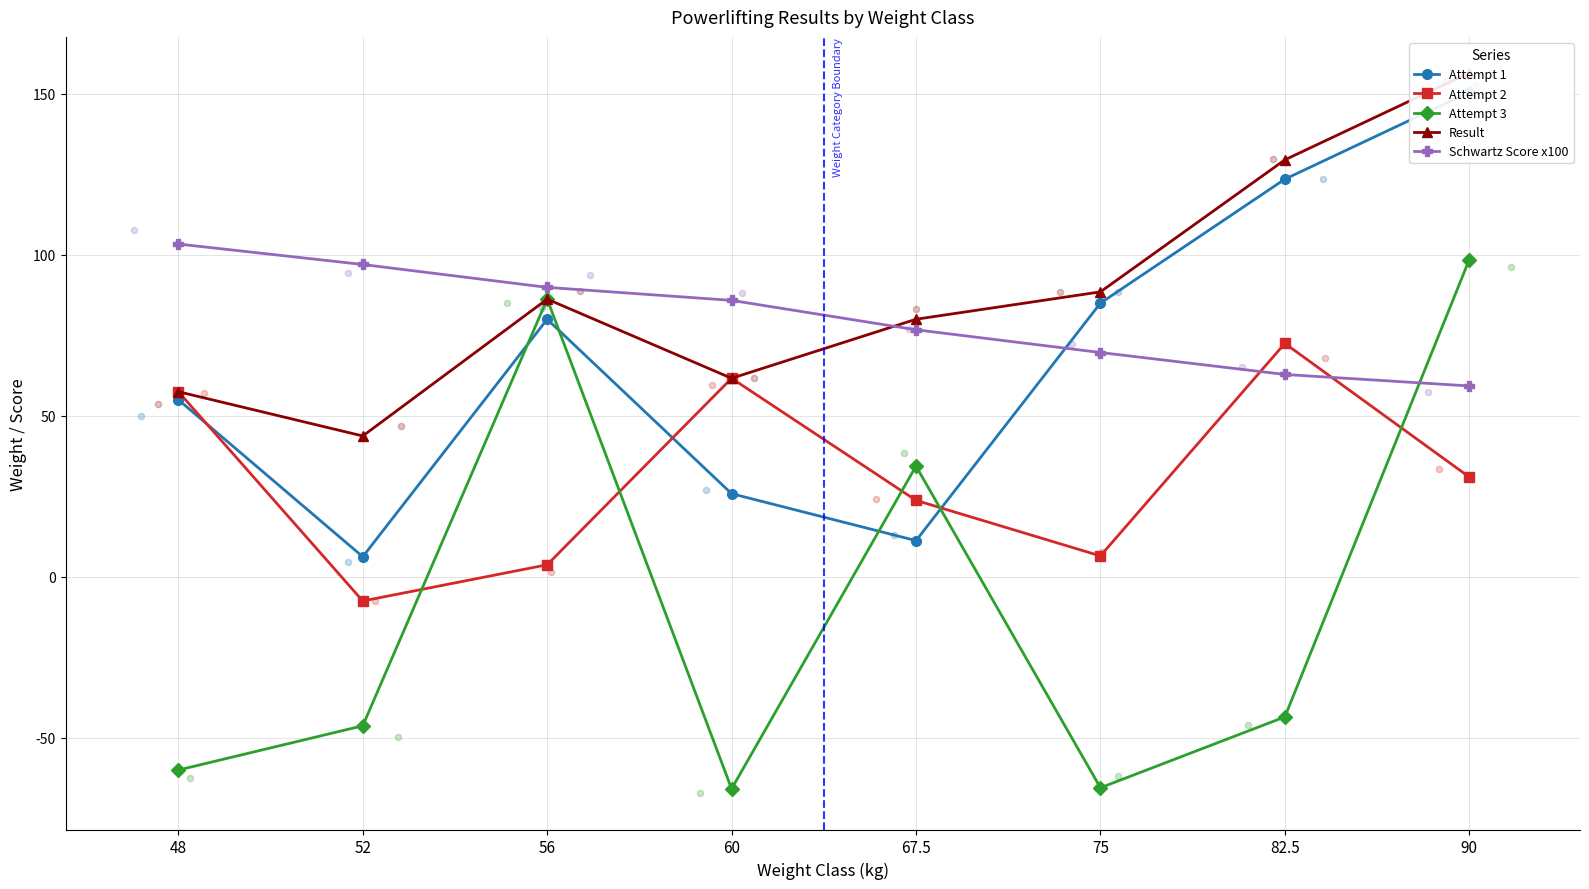

At how many categories does at least one series exceed -49?

8